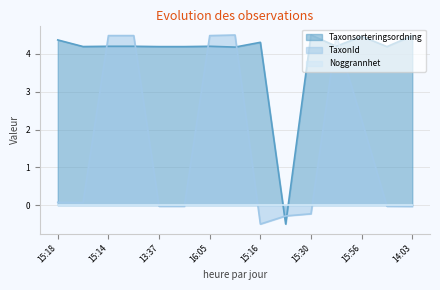

In Taxonsorteringsordning, how many points are lower than both neighbors (excluding endpoints)?

5